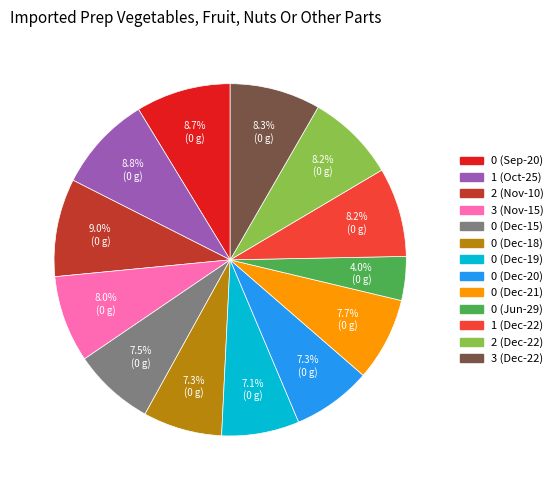

Is there any slice that represents more than half of the pie?

No